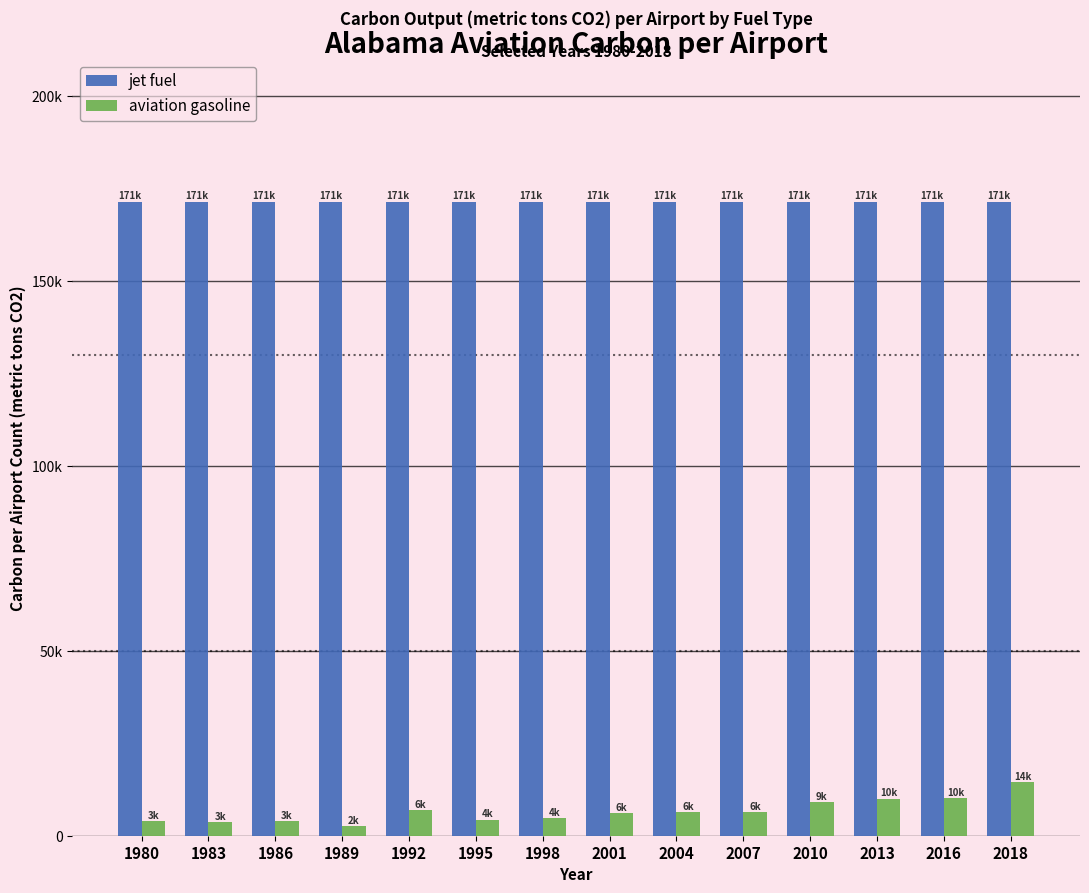

At how many categories does at least one series exceed 156117?

14